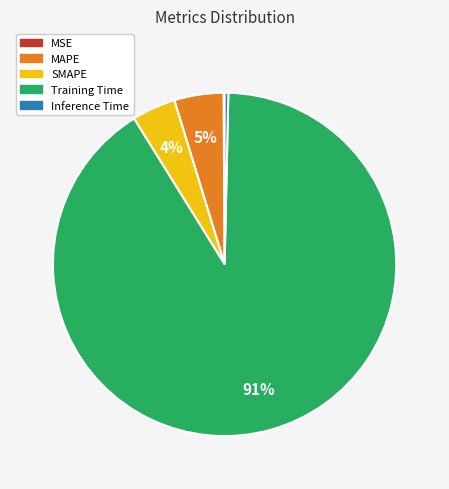

Which slice is the largest?

Training Time